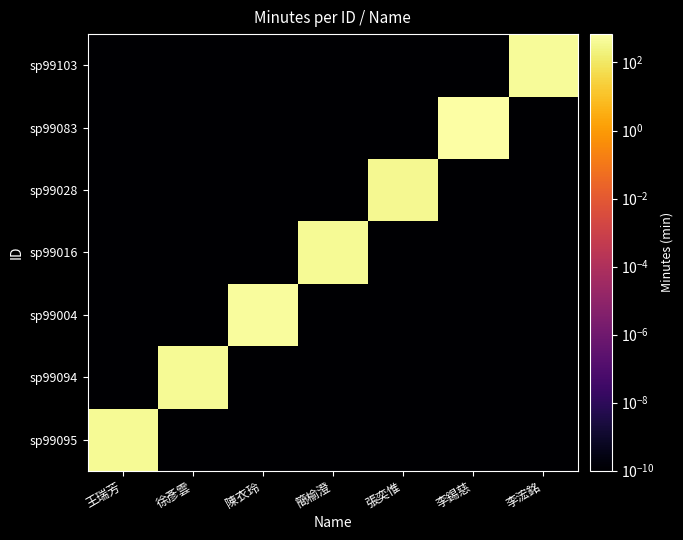

Which series has the largest range (max minus min)?

sp99083